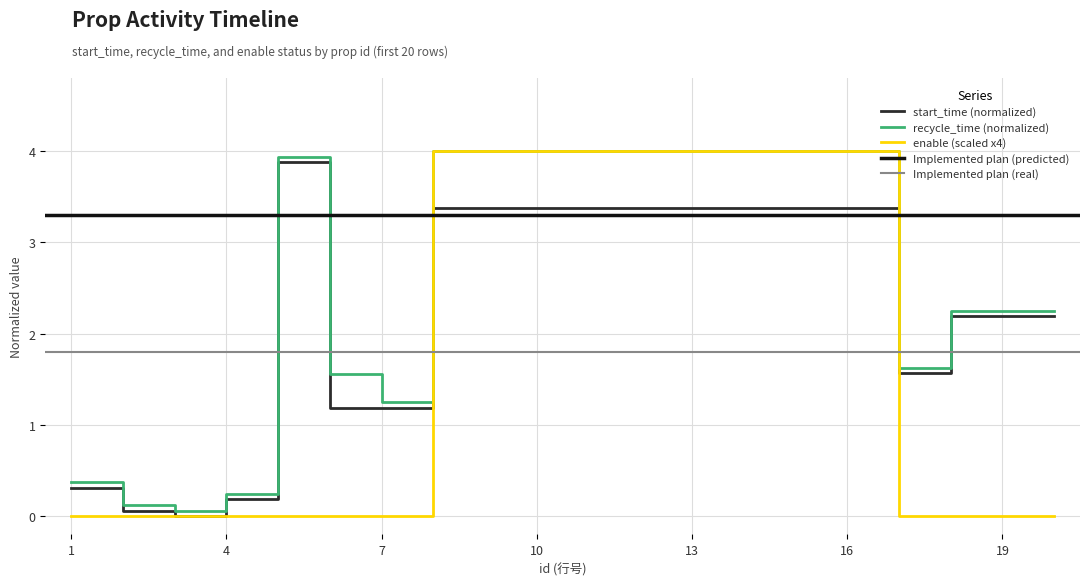

What is the maximum value for enable (scaled x4)?

4.0